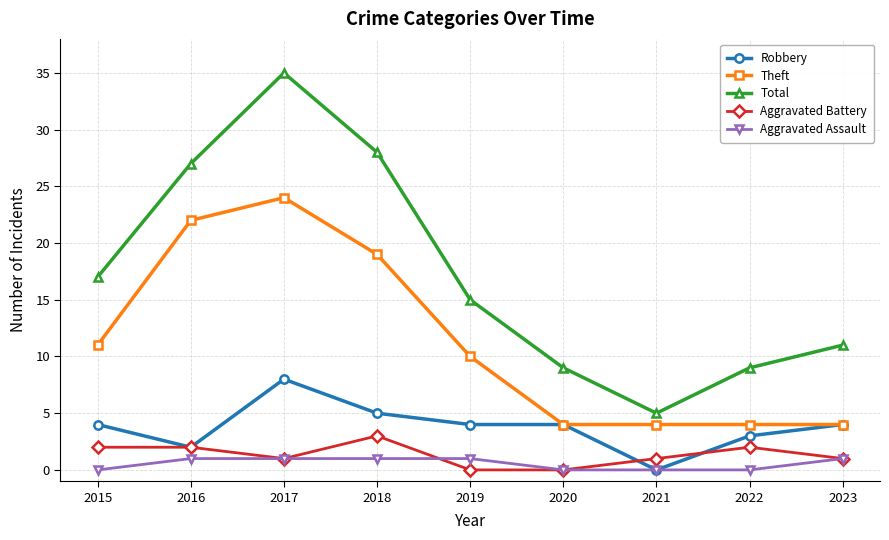

What is the greatest value displayed?

35